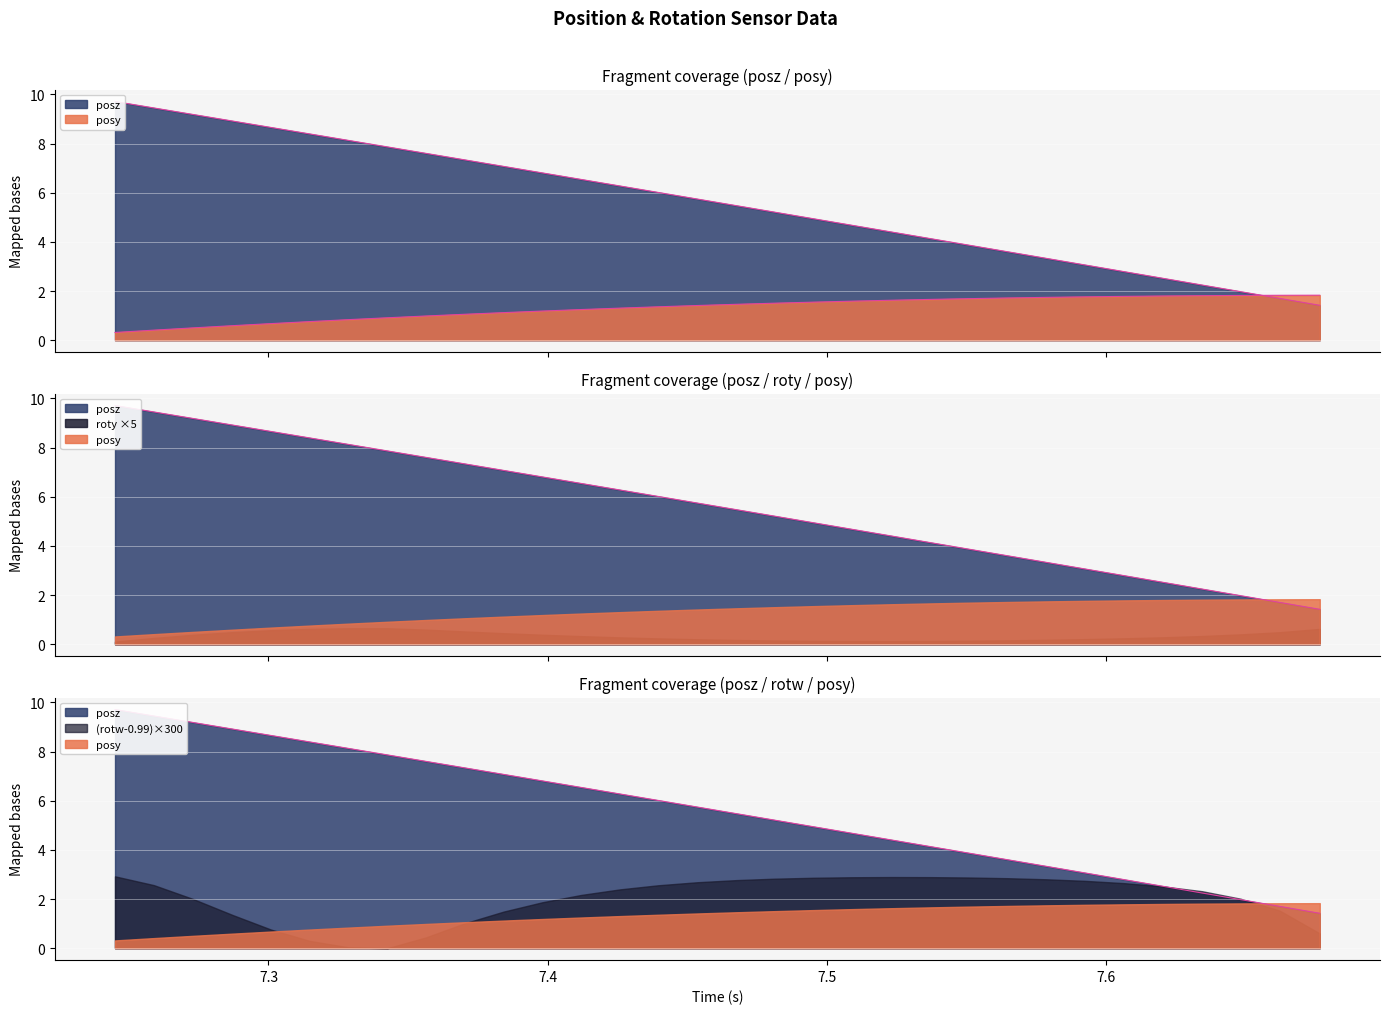

List the series in order of their overall mean, highest first.

posz, posy